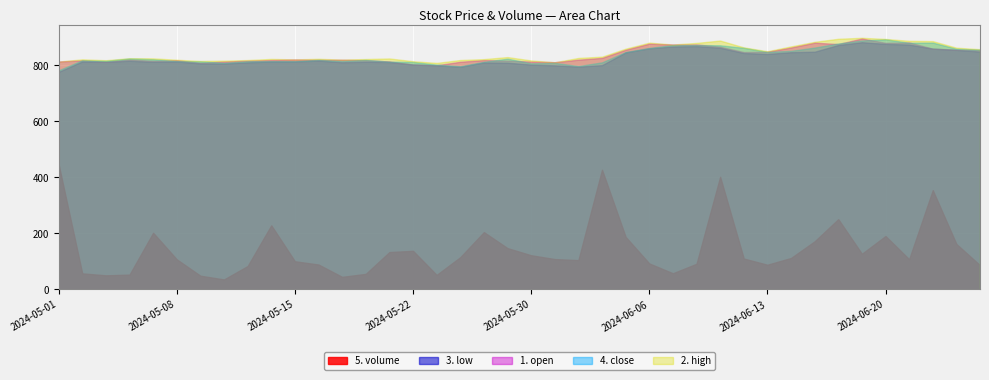

Reading left to right, list all the values displayed in this chart.

4. close: 782.6	818.6	816.5	824.8	822.1	815.6	814.5	809.3	815.1	815.4	815.2	820.1	815.8	820.0	813.6	812.5	803.0	797.3	813.0	824.2	807.6	809.1	797.8	811.1	847.9	862.8	872.8	873.0	872.0	863.0	848.3	852.2	863.9	878.4	889.2	893.4	880.9	881.6	859.6	856.5
1. open: 813.9	818.0	813.0	821.2	816.5	818.5	809.4	813.8	816.9	819.4	821.0	819.9	820.0	818.8	814.0	803.5	800.7	813.1	819.2	816.8	813.9	811.5	820.6	827.0	856.2	878.0	874.6	875.0	867.0	848.0	848.9	864.1	881.4	876.4	896.4	880.7	882.2	860.0	856.7	854.7
2. high: 813.9	821.9	818.6	825.9	825.3	820.4	816.0	817.1	819.3	823.4	821.7	823.7	821.0	822.9	825.0	815.1	809.0	819.4	822.6	829.9	817.9	811.5	826.8	831.4	860.0	881.5	874.8	880.5	889.0	864.6	850.9	868.1	884.4	895.3	898.8	894.8	888.0	886.9	863.4	858.0
3. low: 777.0	814.3	813.0	816.8	813.0	814.3	807.3	806.9	811.0	814.2	814.2	817.4	811.4	813.2	812.4	803.2	800.4	795.1	810.9	809.9	803.0	800.3	795.6	801.0	846.6	861.1	867.7	869.1	863.1	844.5	841.1	847.4	849.1	873.0	883.0	877.1	874.5	860.0	855.5	849.5
5. volume: 2498701.0	318031.0	278846.0	293326.0	1129356.0	598533.0	271349.0	196716.0	464853.0	1278721.0	560060.0	494896.0	248423.0	308095.0	743917.0	768630.0	287718.0	641102.0	1142861.0	822817.0	680135.0	604072.0	582520.0	2389678.0	1047656.0	516927.0	320361.0	510195.0	2248880.0	614705.0	490585.0	625866.0	958750.0	1401888.0	709711.0	1064600.0	600861.0	1981455.0	905757.0	481214.0